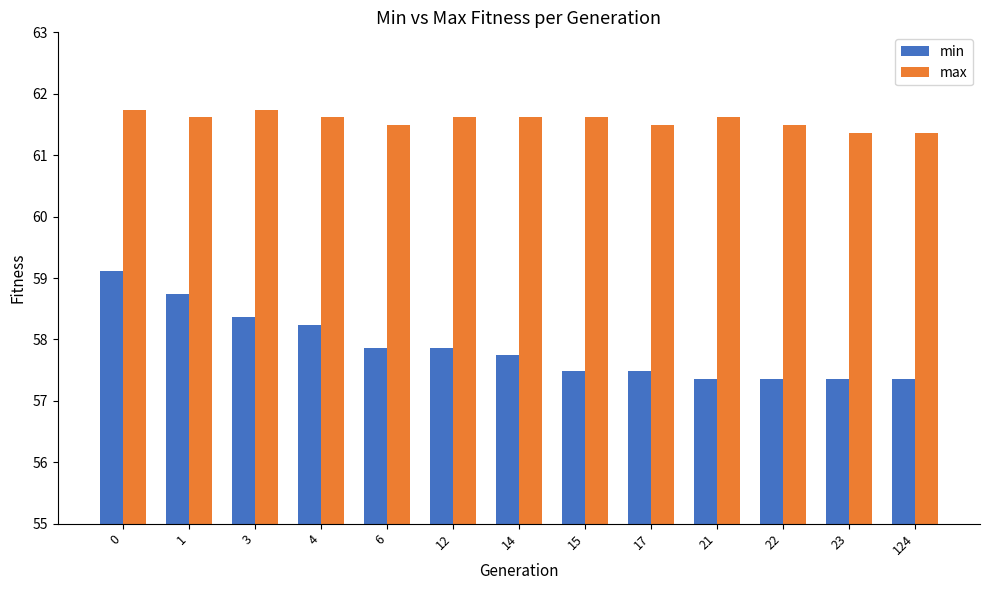

Which series has the largest total across all categories?

max